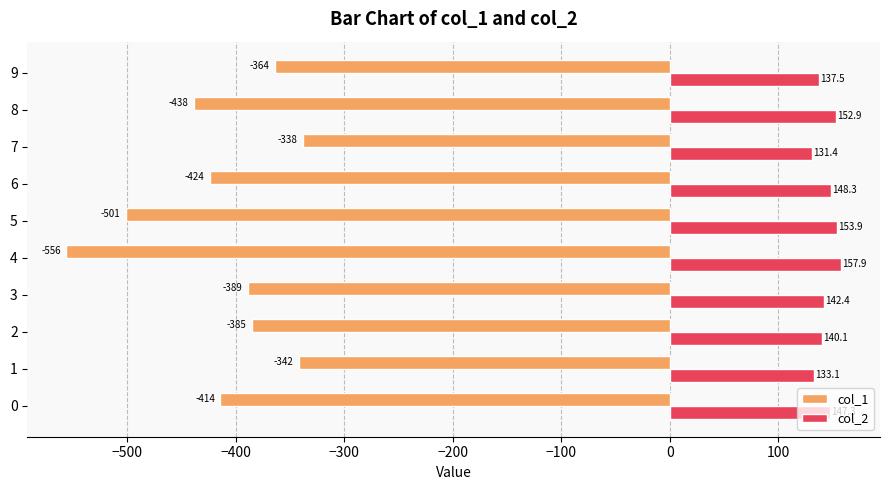

Where is col_2 nearest to the value 144?

3